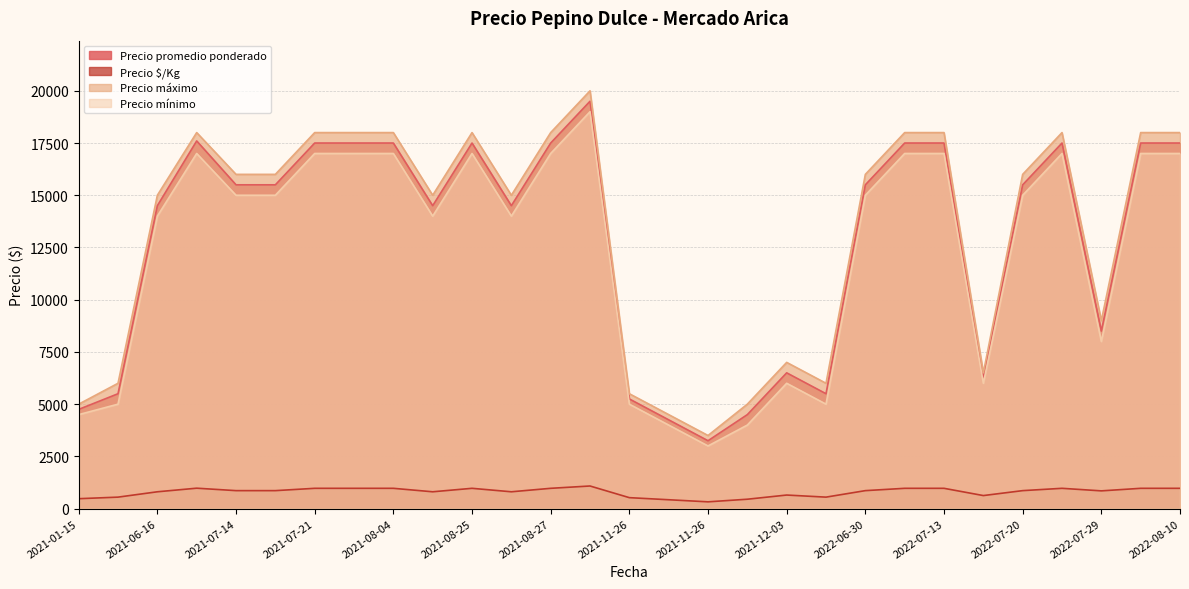

Where is Precio máximo nearest to the value 11750?

2022-07-29